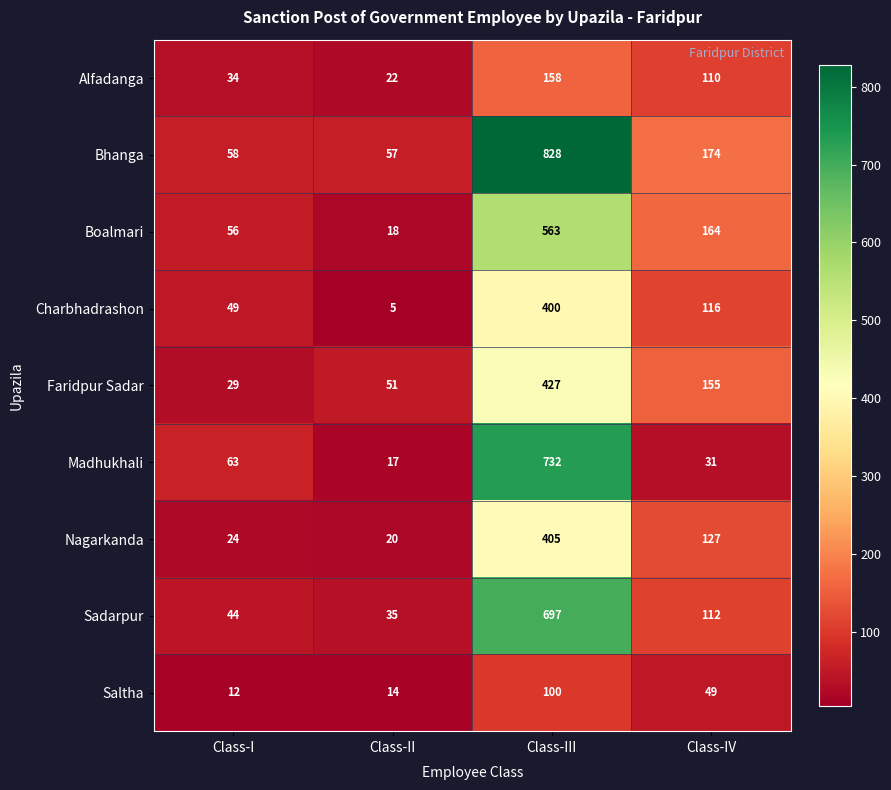

What is the total value across all series at Class-II?

239